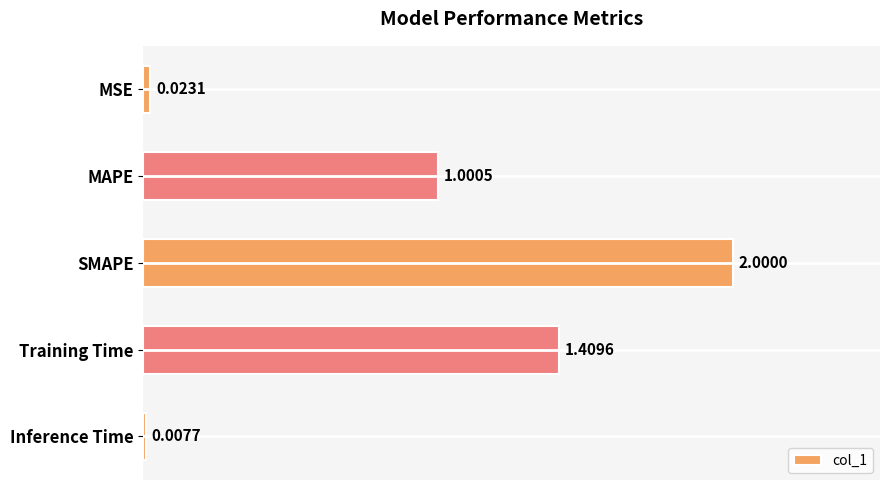

Between Training Time and MSE, which is larger?

Training Time